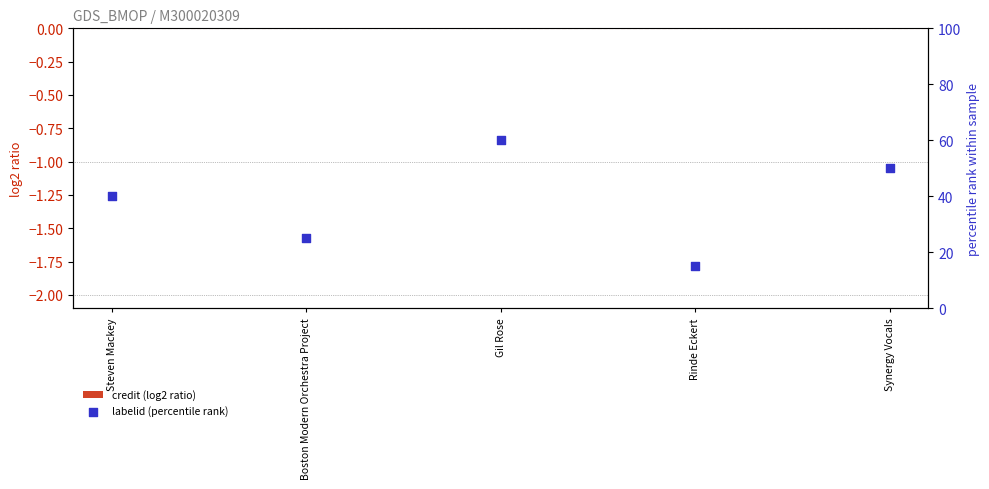

Is the value of labelid (percentile rank) at Steven Mackey greater than the value of credit (log2 ratio) at Rinde Eckert?

No